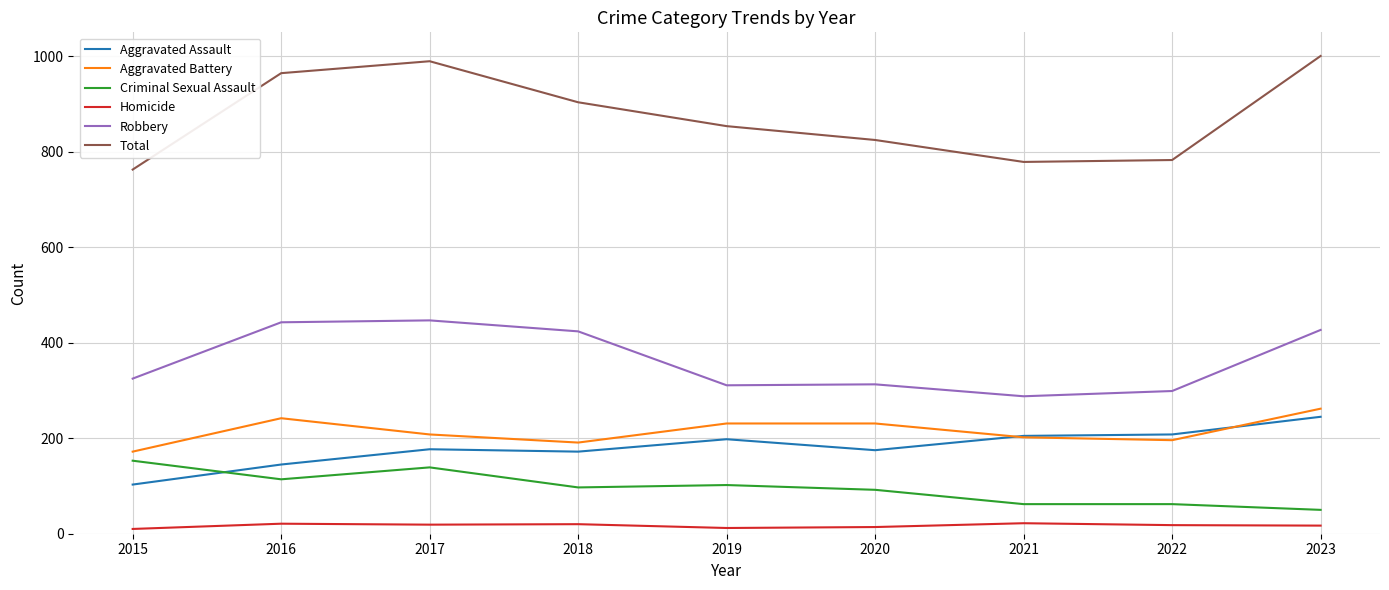

Is the value of Homicide at 2018 greater than the value of Robbery at 2022?

No